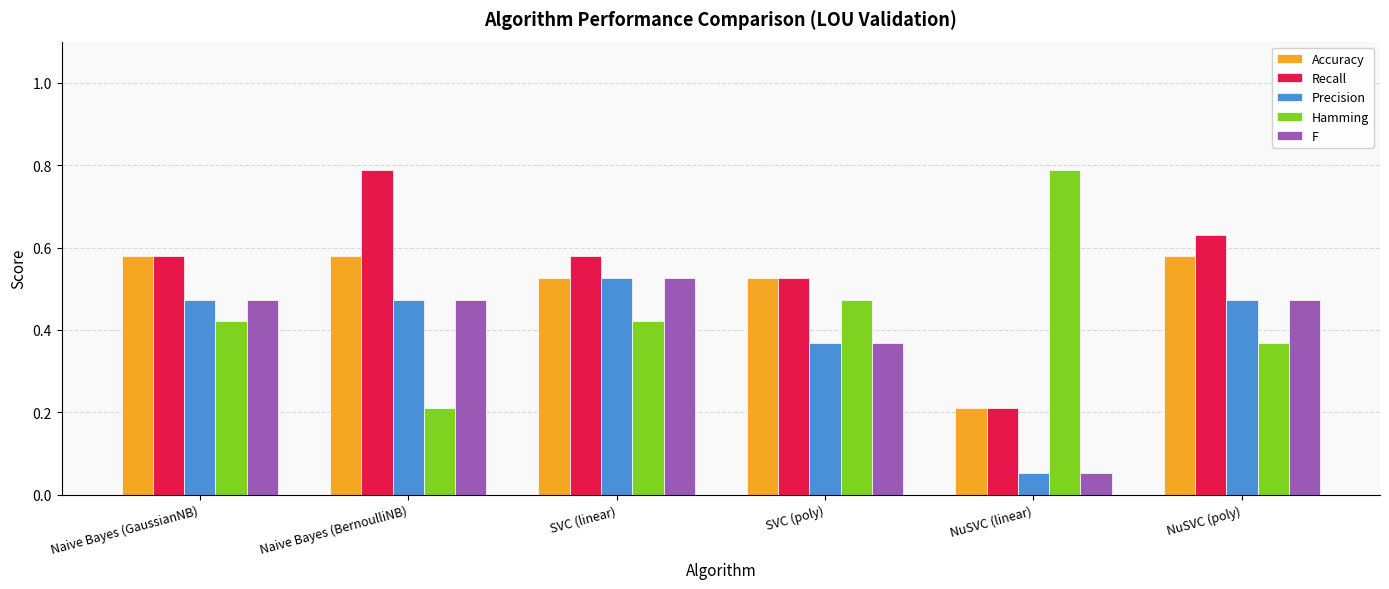

How many series are shown in this chart?

5